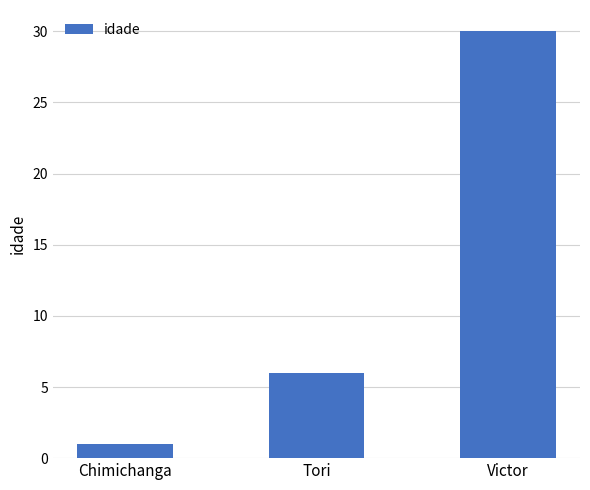

Is it true that the value at Victor is 30?

True